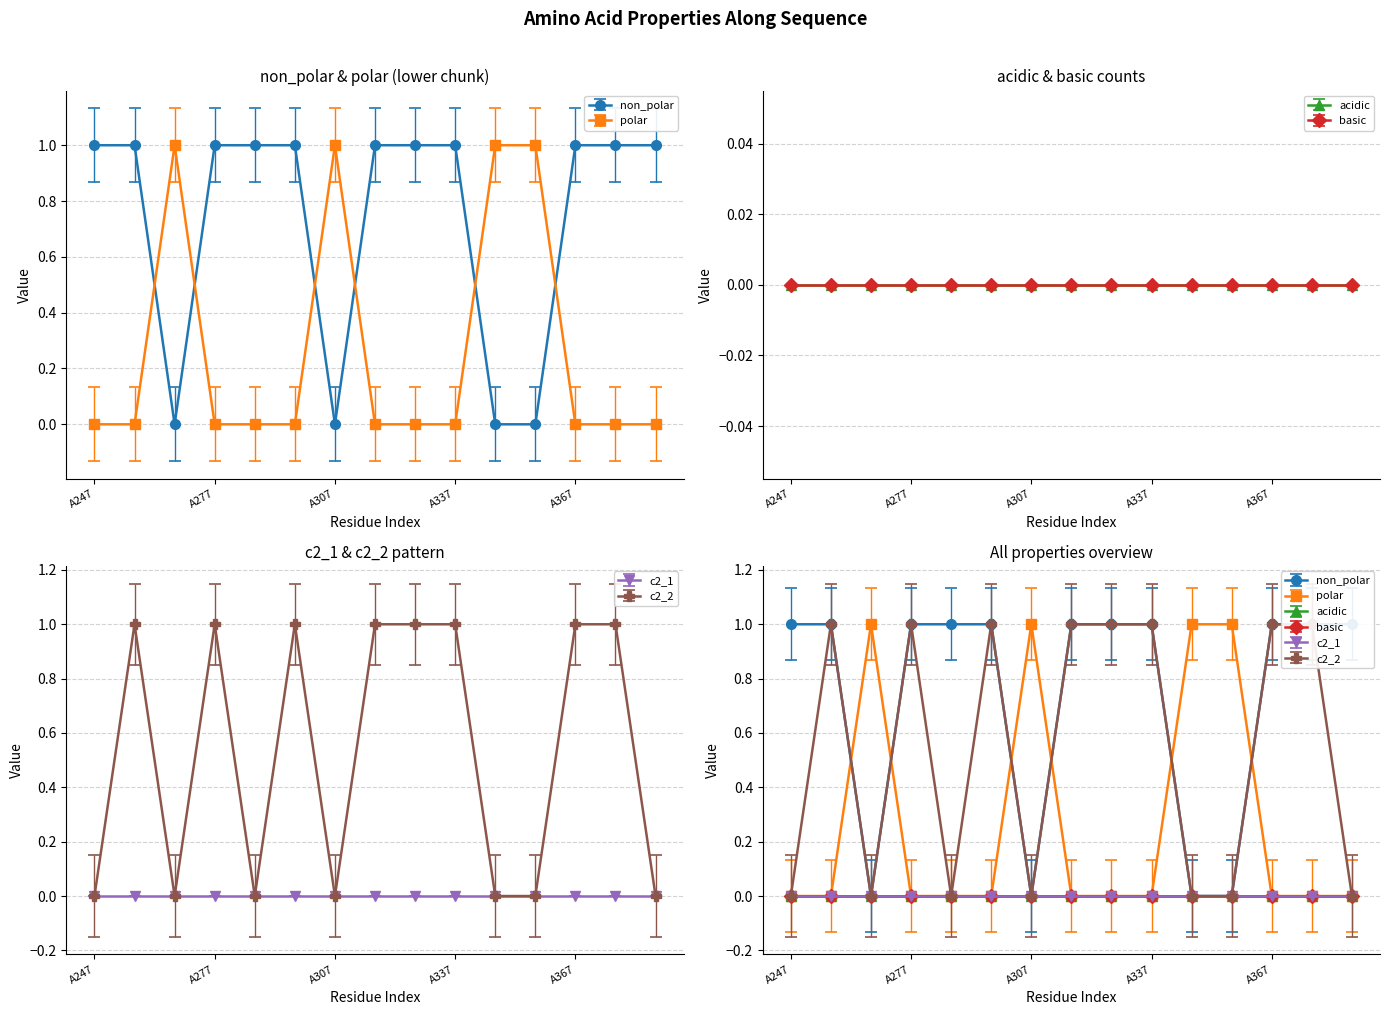

What is the greatest value displayed?

1